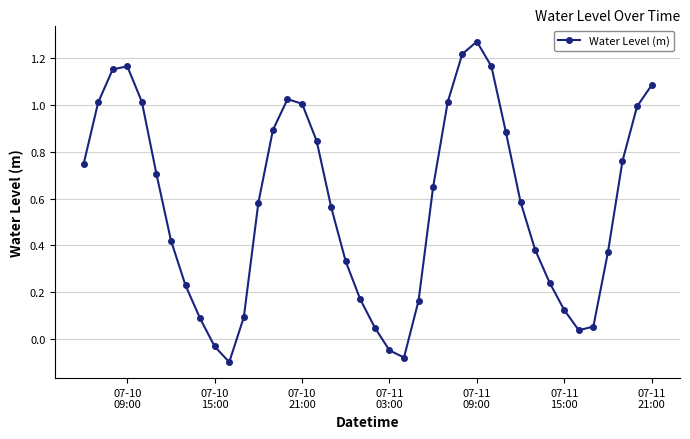

How many points are higher than both their immediate neighbors (excluding endpoints)?

3